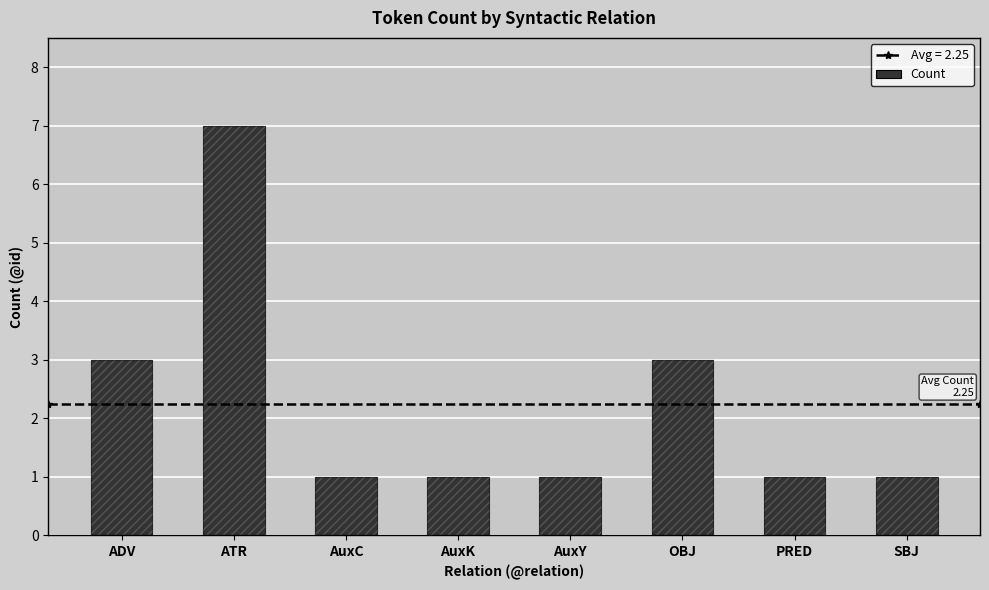

Approximately how many times larger is the value at ADV compared to ATR?

0.4